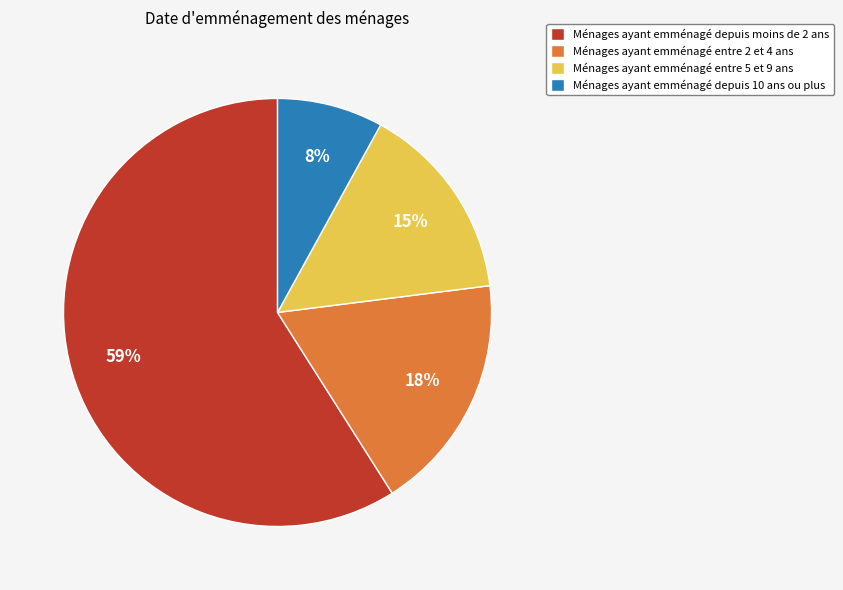

Which slice is the smallest?

Ménages ayant emménagé depuis 10 ans ou plus